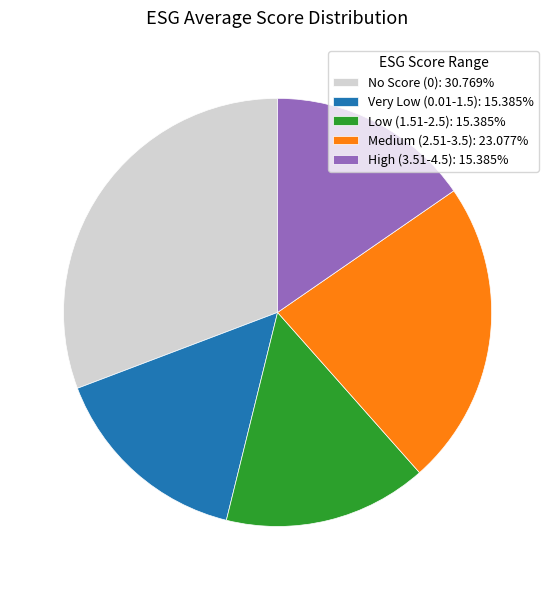

Does Low (1.51-2.5): 15.385% account for over 50% of the chart?

No